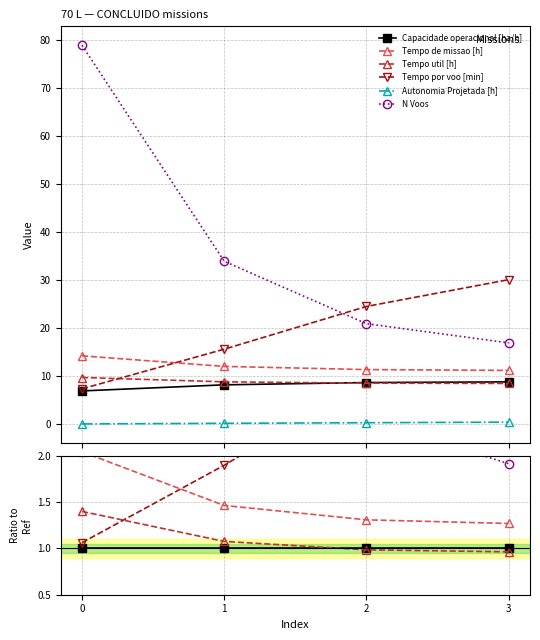

List the labels in order of Tempo util [h] value, smallest first.

3, 2, 1, 0